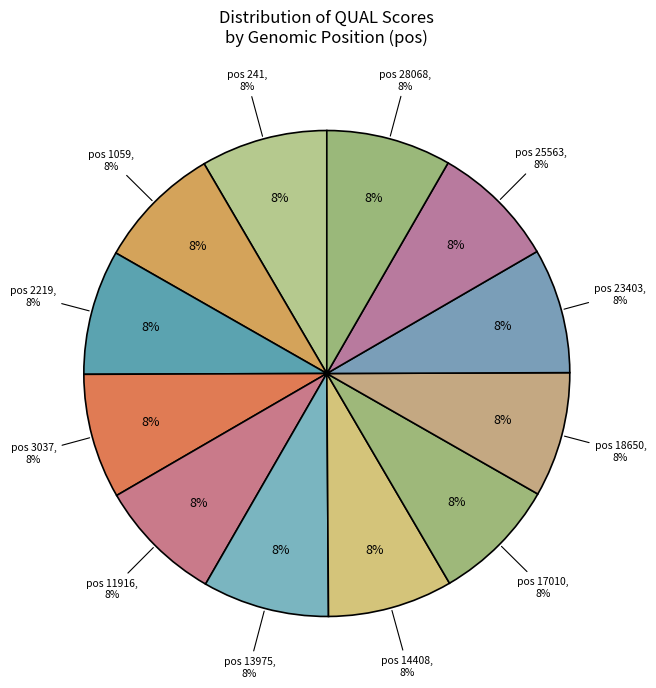

Is it true that 18650 is 8% of the pie?

True